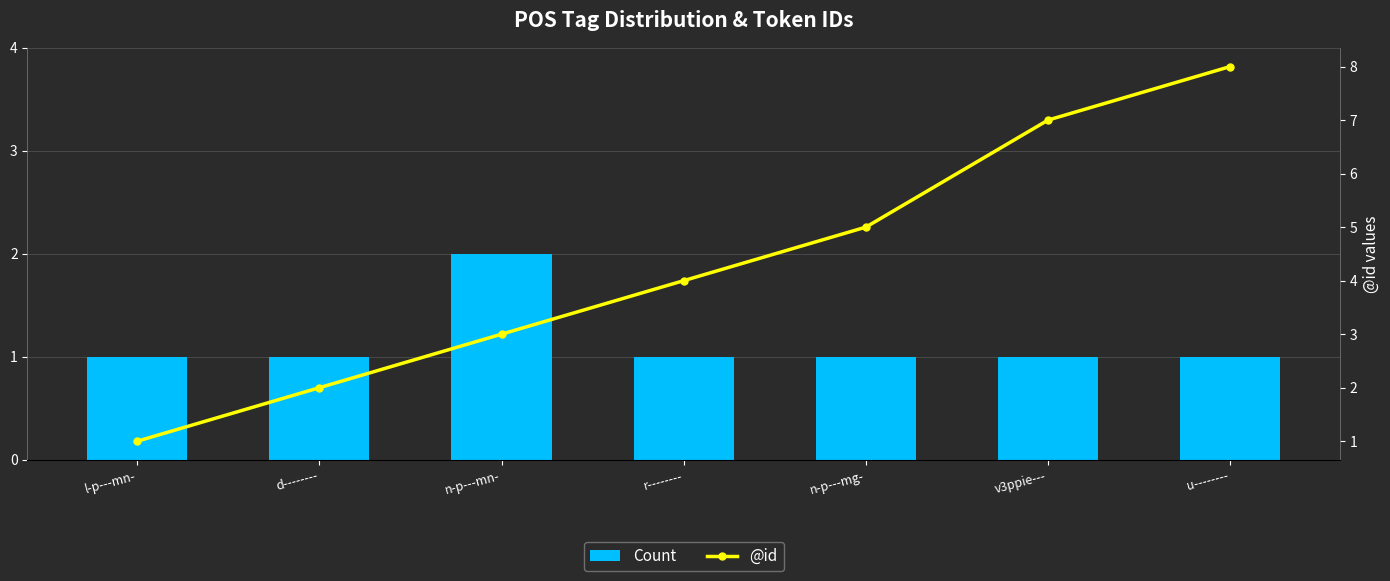

Which series has the widest spread of values?

@id